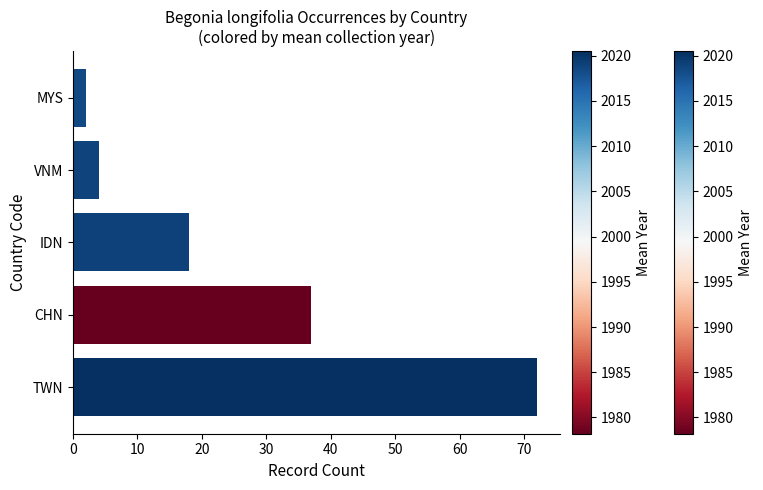

Which has a higher value, MYS or VNM?

VNM